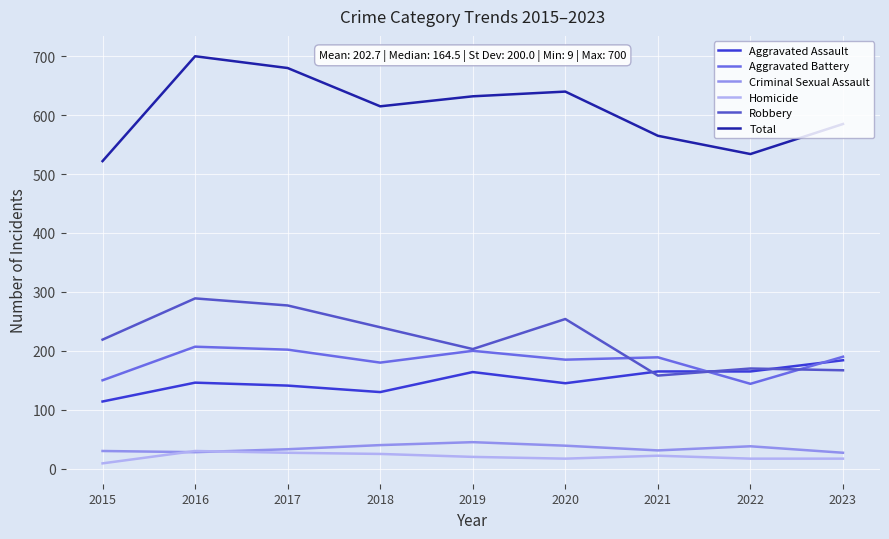

List the series in order of their peak value, highest first.

Total, Robbery, Aggravated Battery, Aggravated Assault, Criminal Sexual Assault, Homicide